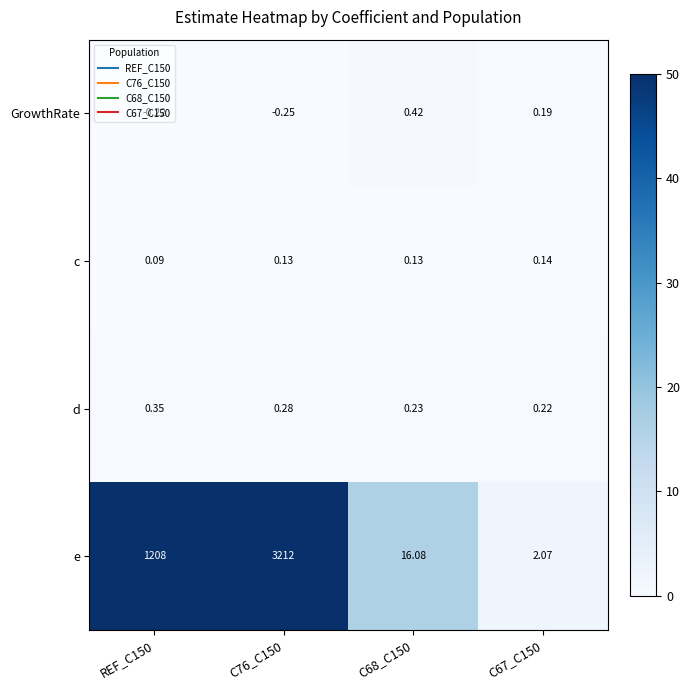

At C68_C150, list the series in order from largest to smallest.

e, GrowthRate, d, c